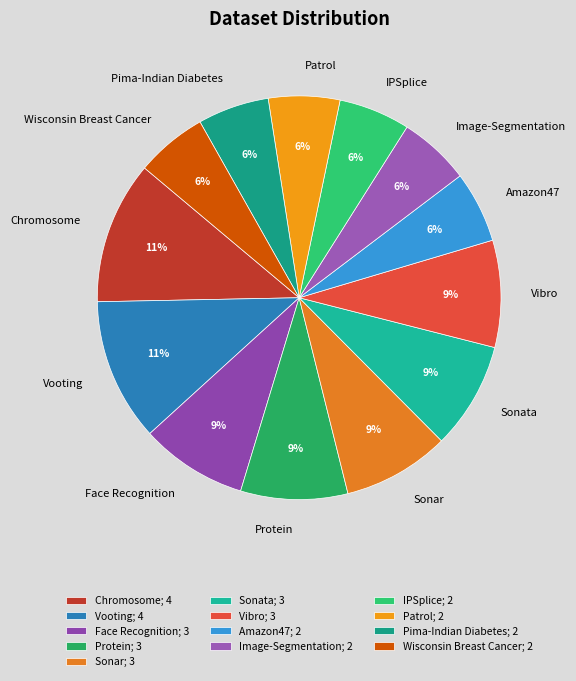

To the nearest percent, what percentage of the pie is Protein?

9%